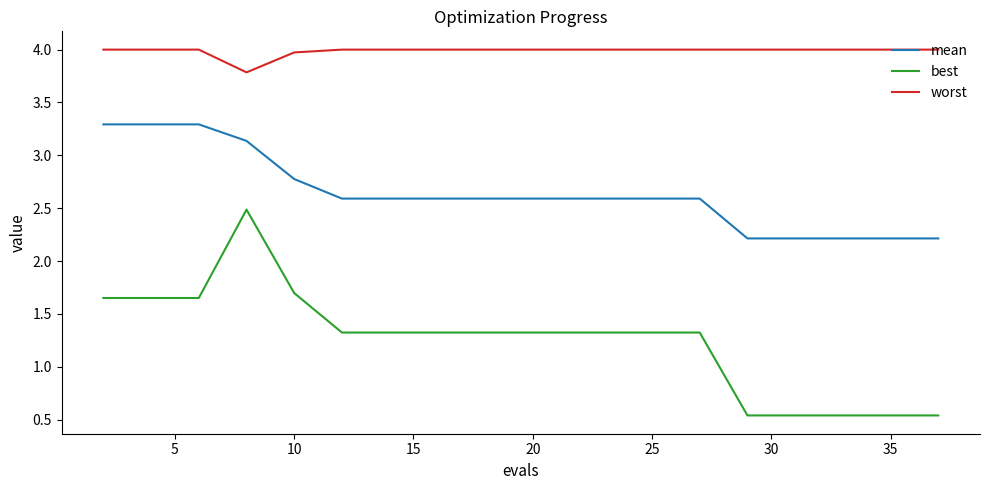

What is the difference between the maximum and minimum values in the best series?

1.9